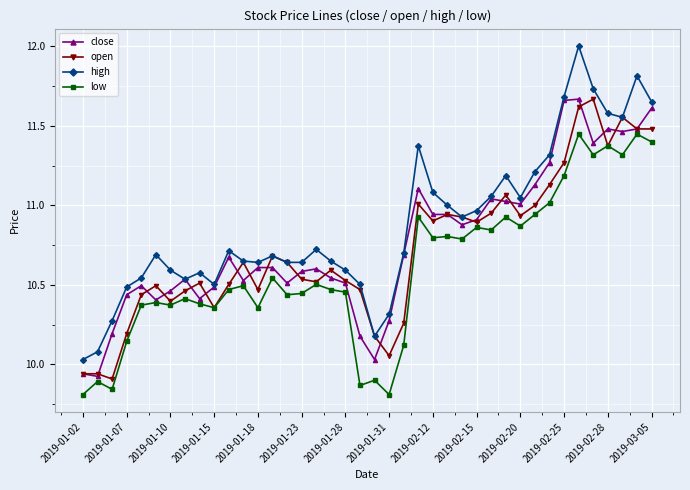

True or false: low has more than 0 interior local peaks.

True